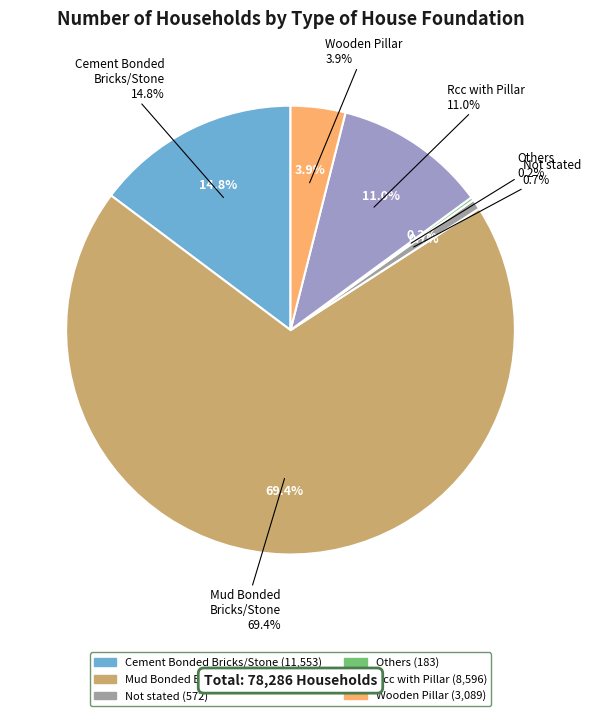

What percentage do Mud Bonded
Bricks/Stone and Others together represent?

69.6%